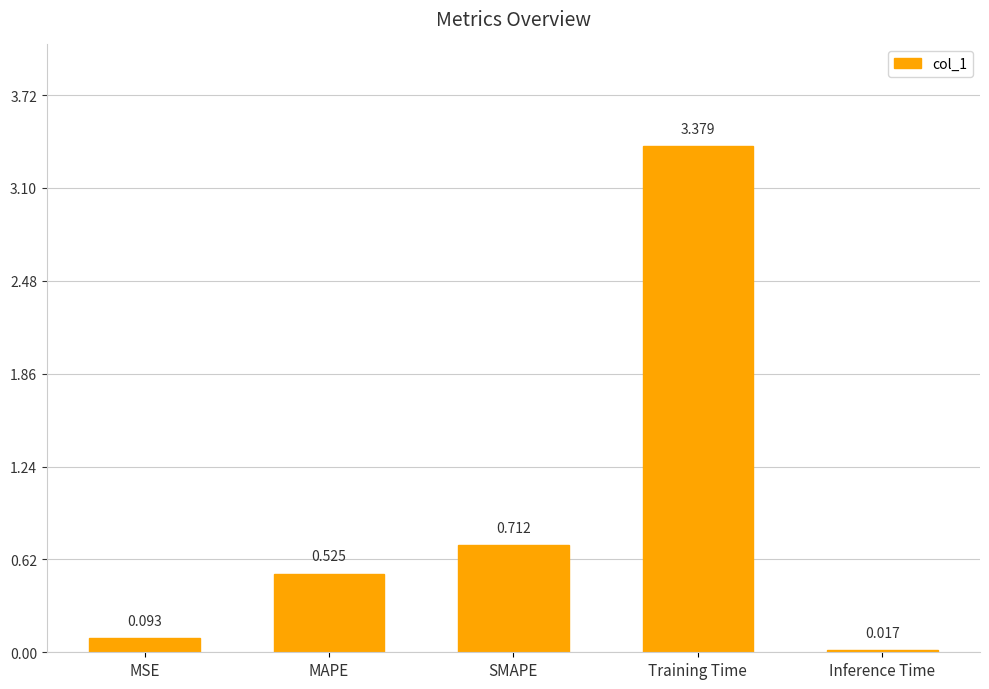

Approximately how many times larger is the value at MAPE compared to Training Time?

0.2